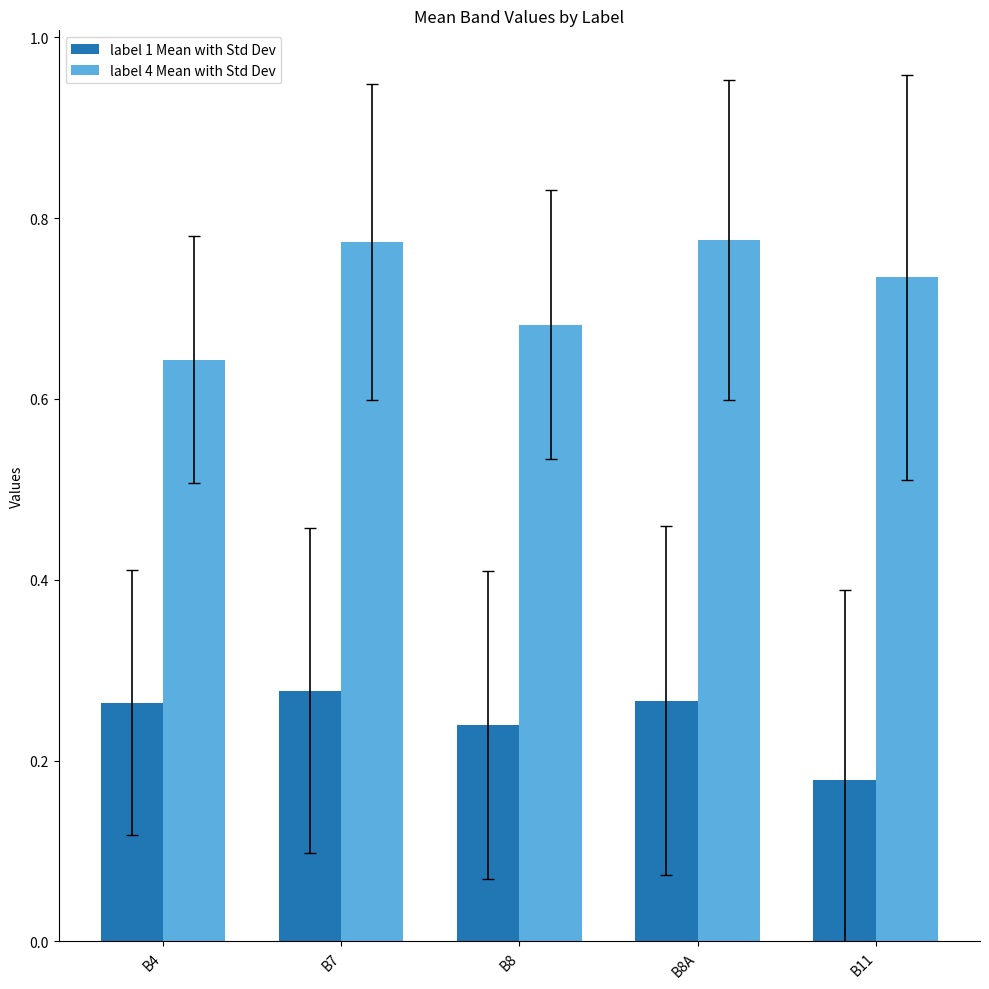

At which label is label 4 Mean with Std Dev closest to 0?

B4